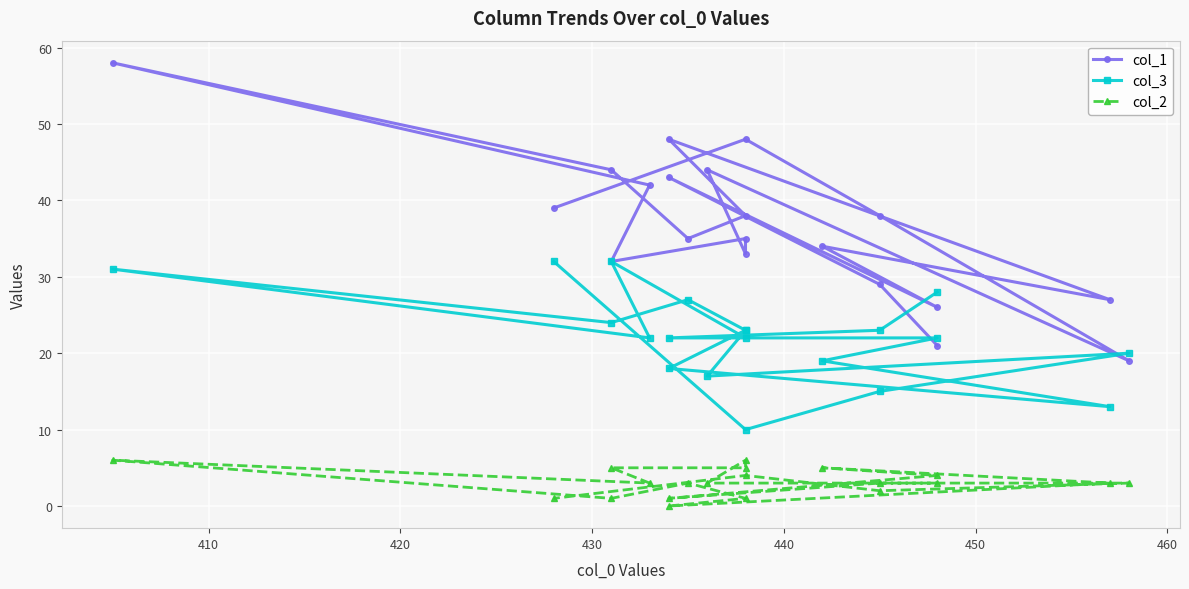

True or false: col_3 has more than 1 points higher than both neighbors.

True